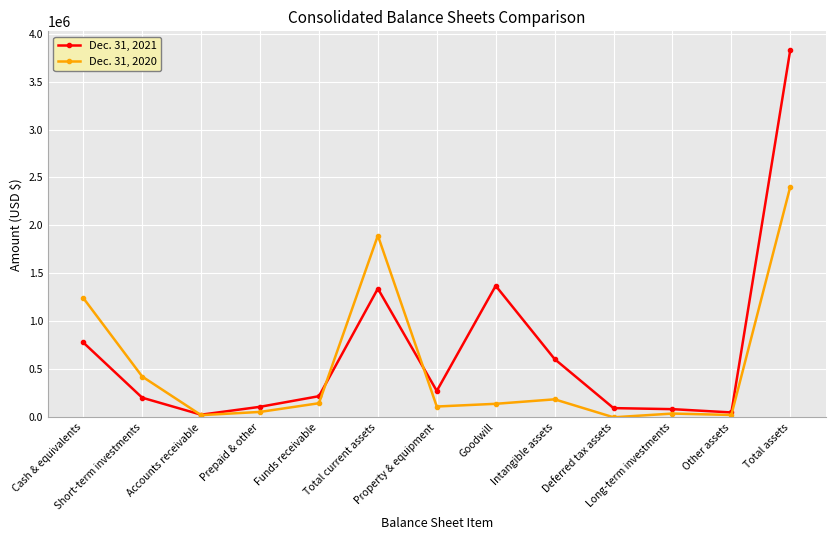

What are all the series names shown in the legend?

Dec. 31, 2021, Dec. 31, 2020